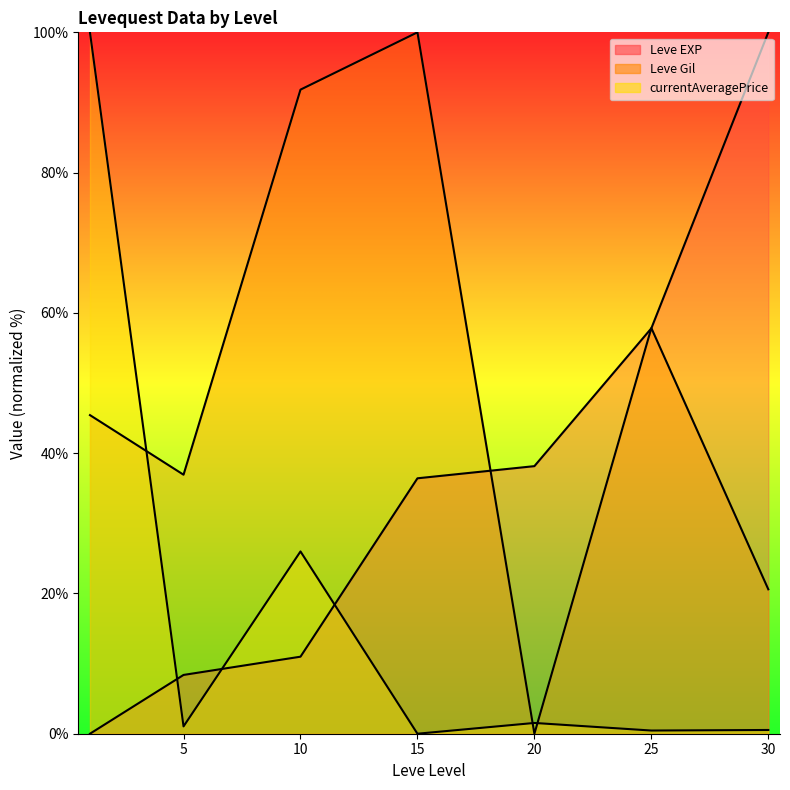

How many values in the Leve Gil (line) series exceed 45?

4